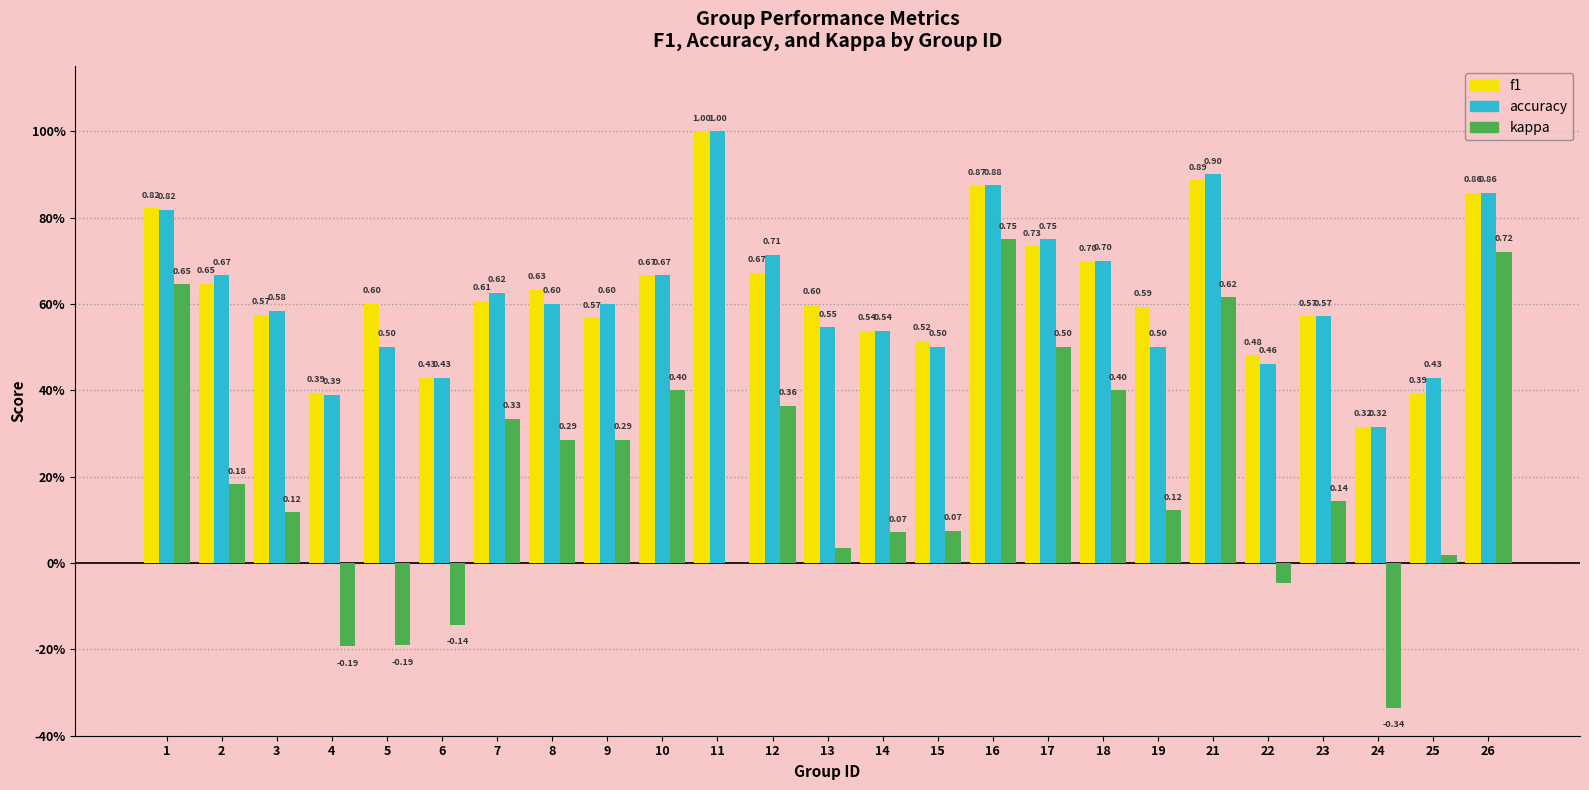

Are the bars grouped side by side (vs. stacked)?

Yes